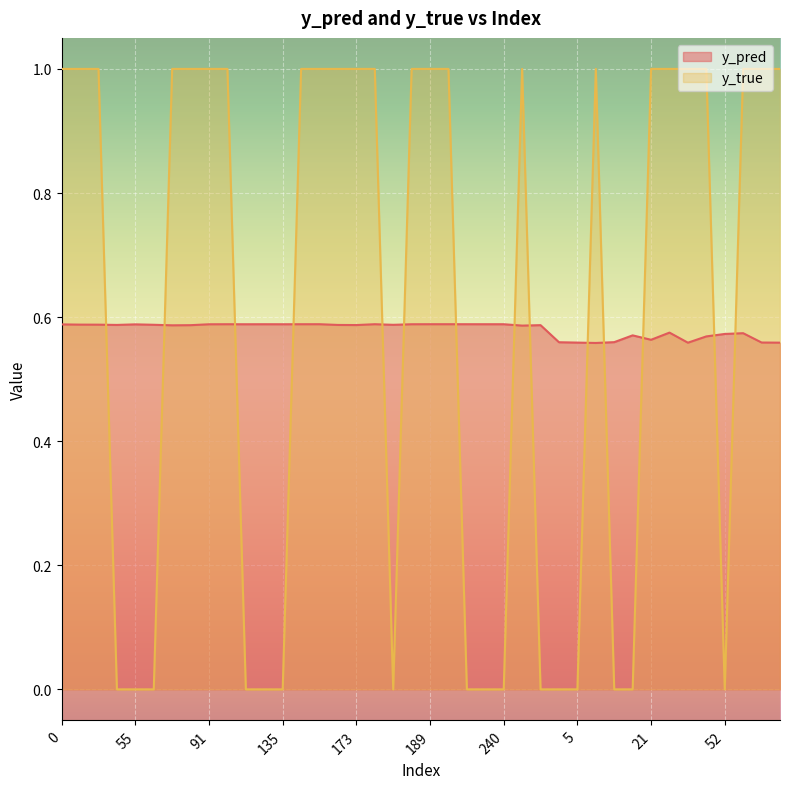

Between 235 and 81, which is larger?

235